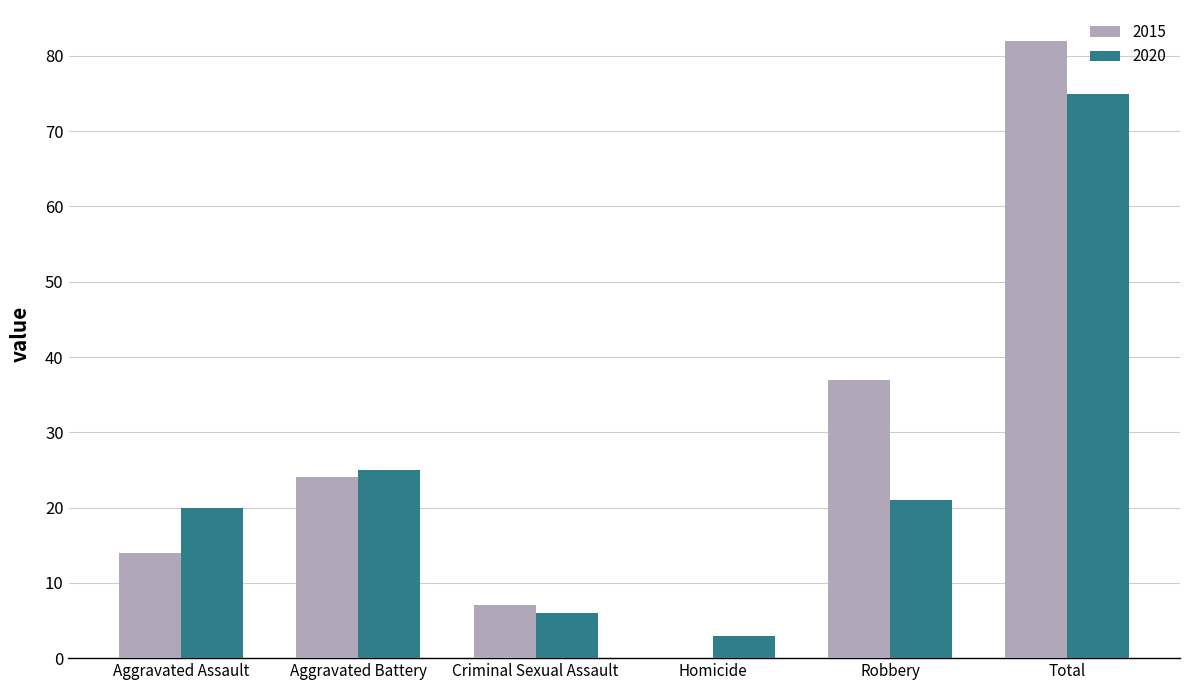

Between Aggravated Assault and Total, which series saw the biggest shift?

2015